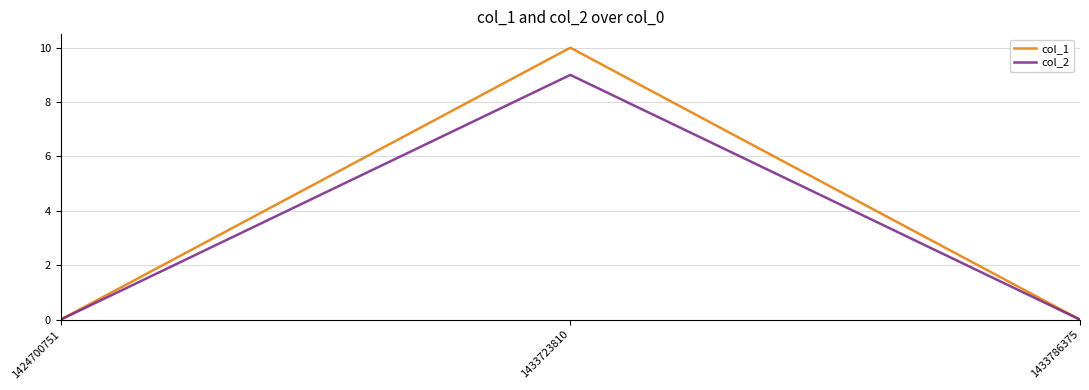

True or false: col_1 has a value of -6 at 1424700751.

False